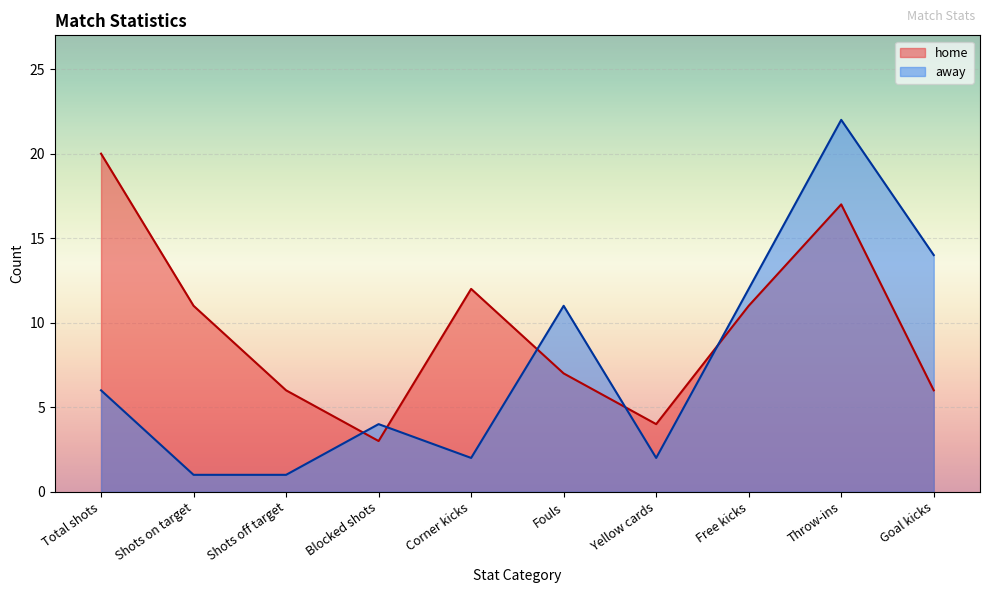

True or false: away has a value of 4 at Blocked shots.

True